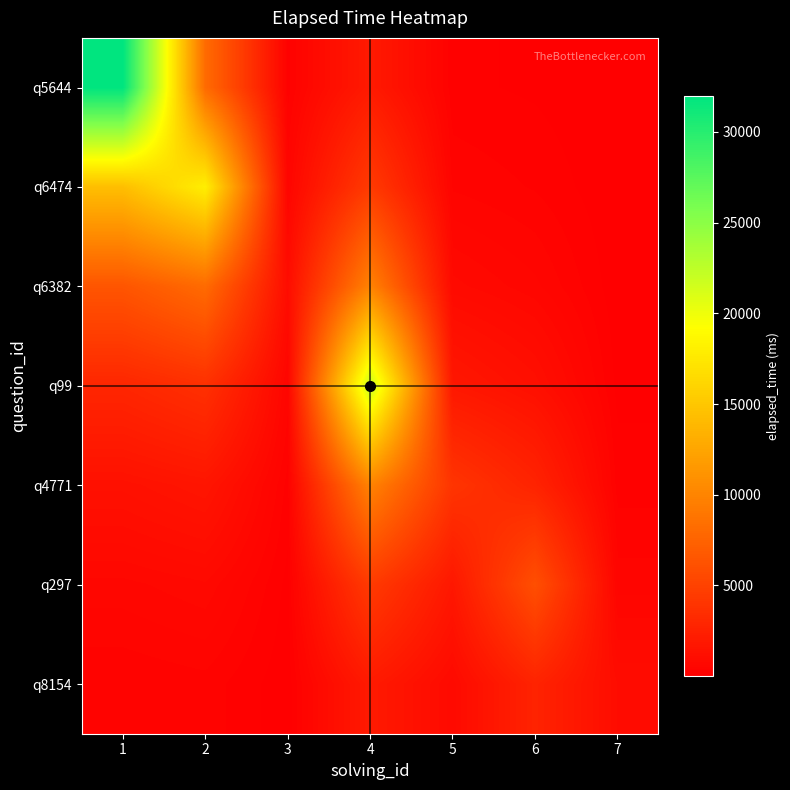

At how many categories does at least one series exceed 29108?

1